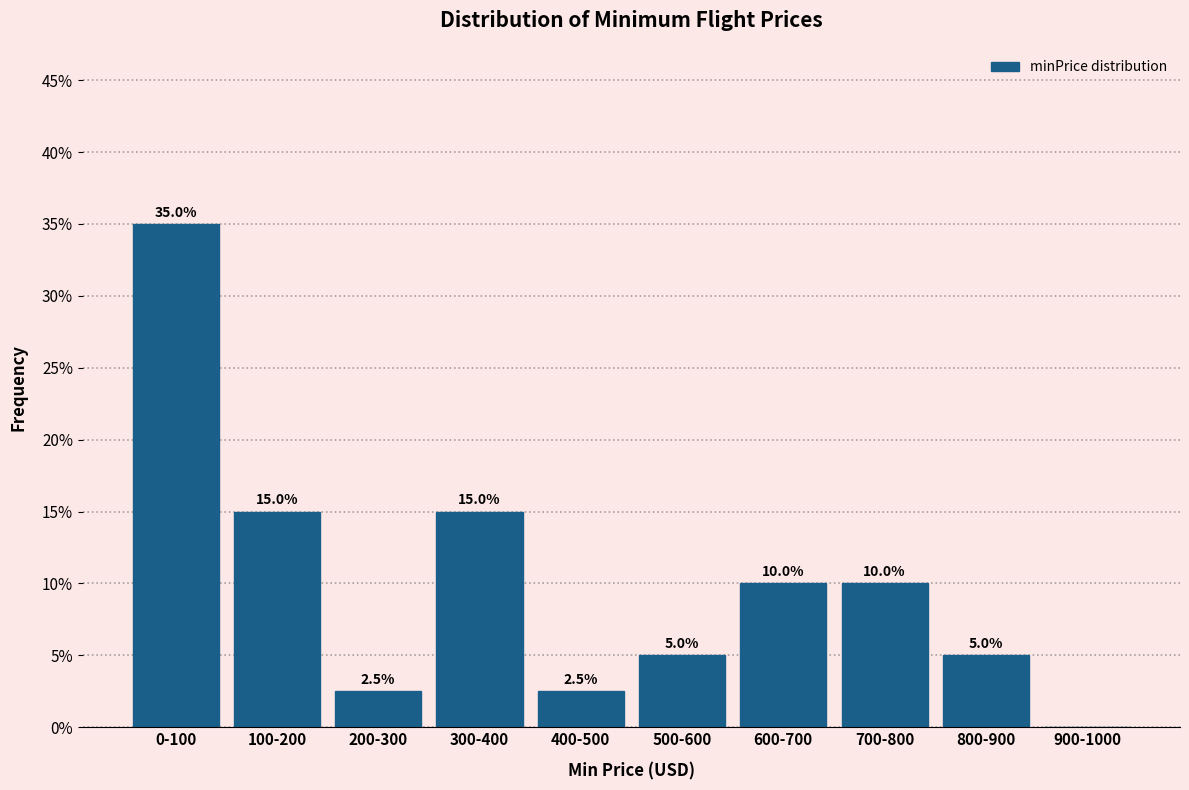

Reading right to left, transcribe all the data shown in this chart.

900-1000=0.0	800-900=5.0	700-800=10.0	600-700=10.0	500-600=5.0	400-500=2.5	300-400=15.0	200-300=2.5	100-200=15.0	0-100=35.0